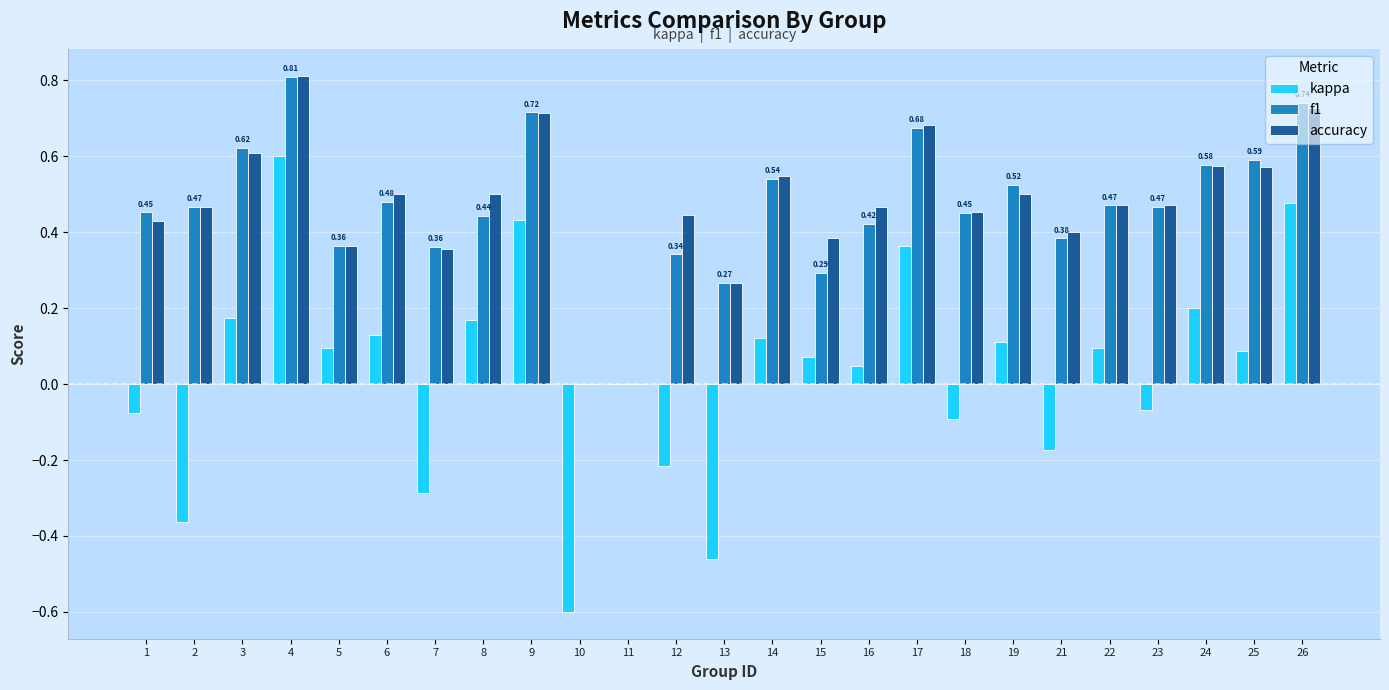

Does the chart contain stacked bars?

No